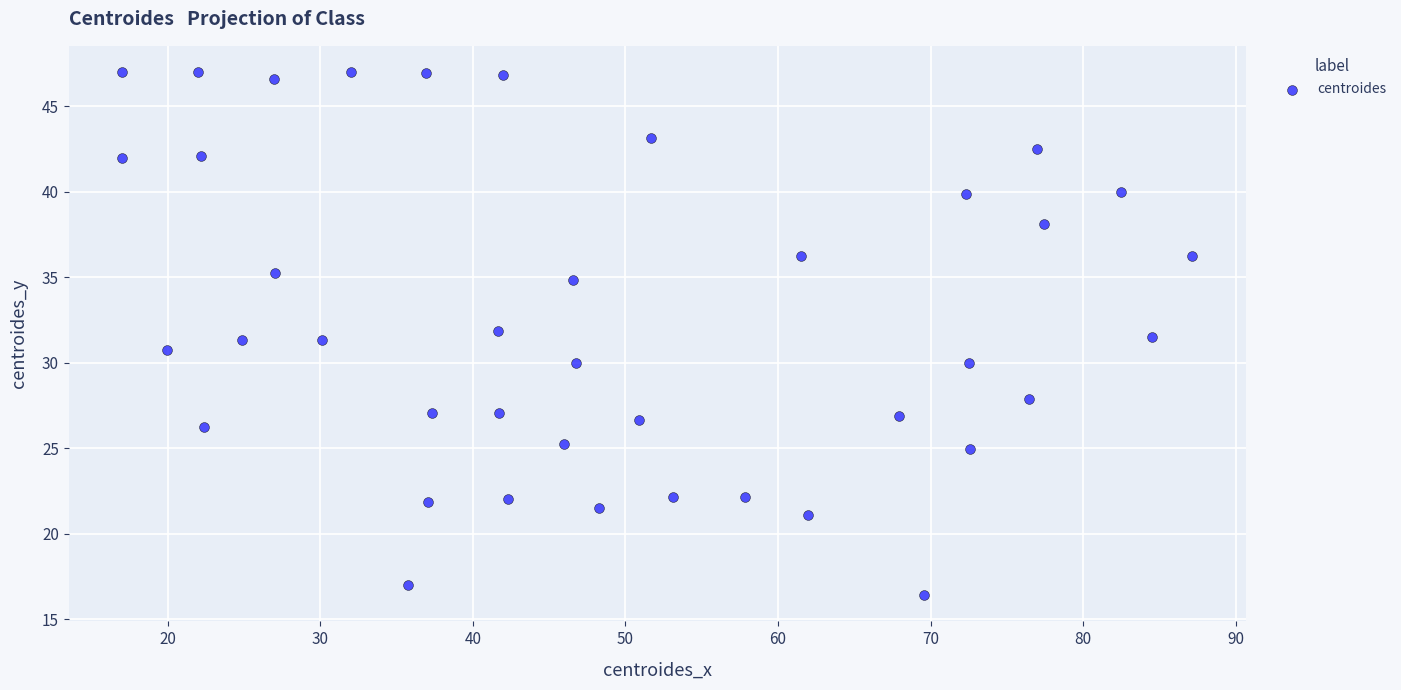

What is the range of Y values (max minus min)?

30.6